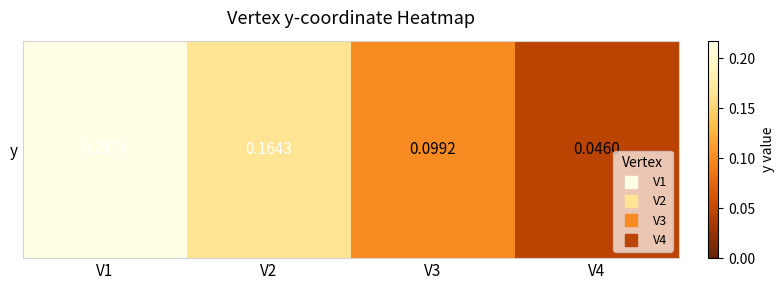

Which label corresponds to the smallest value in the chart?

V4